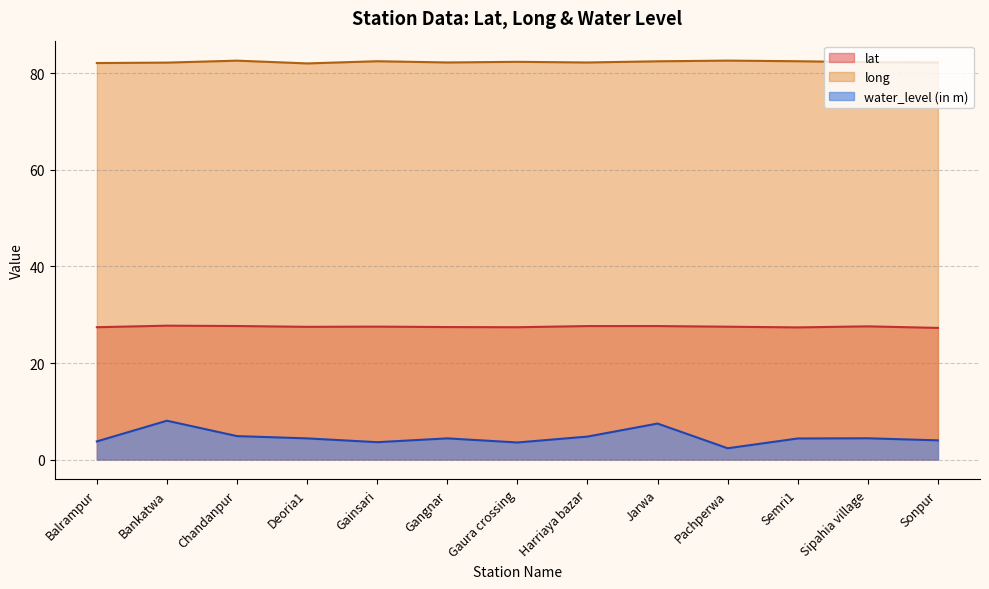

Is it true that lat equals 48.3 at Chandanpur?

False